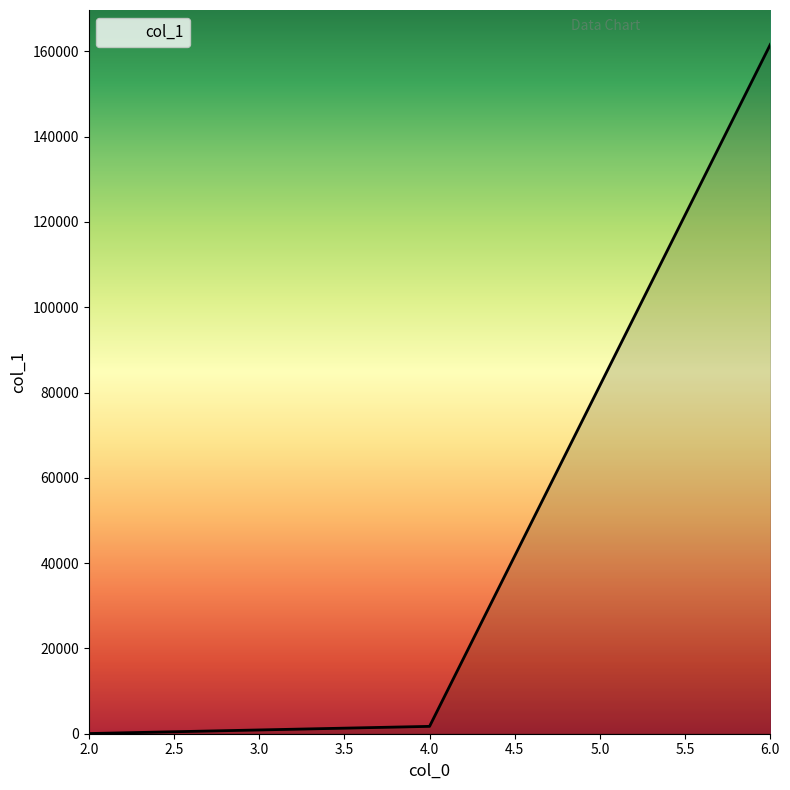

Is it true that the value at 6.0 is 232538?

False